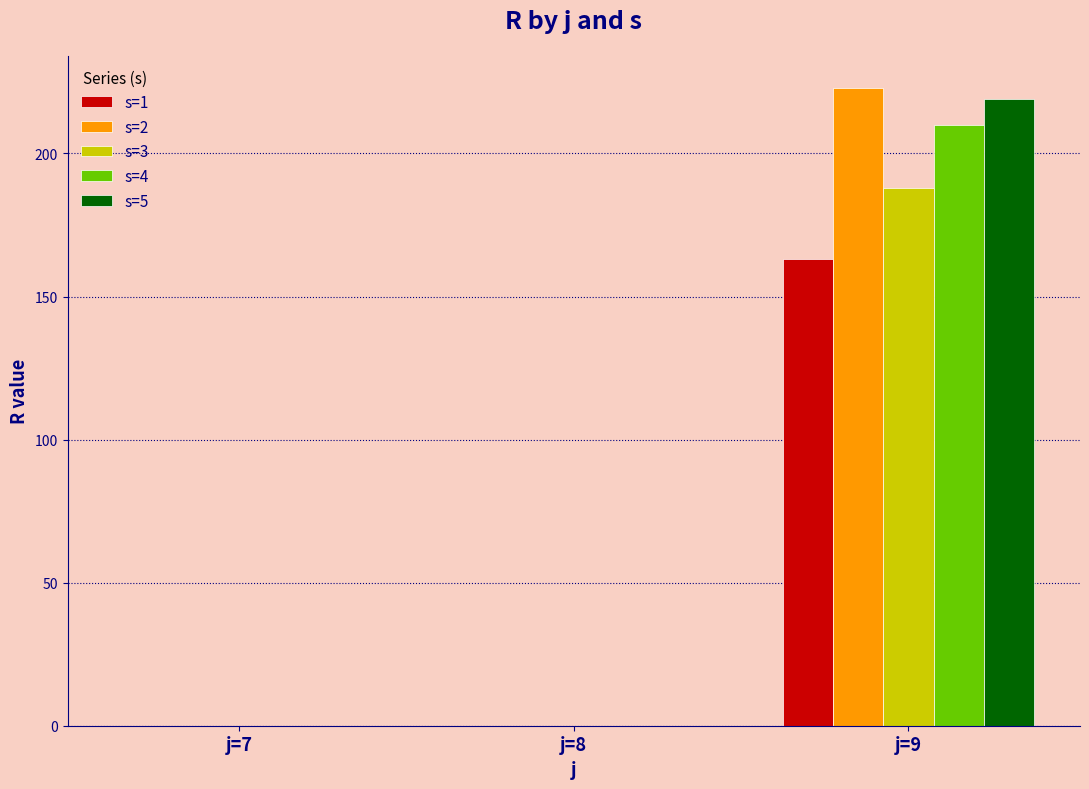

Is the value of s=4 at j=9 greater than the value of s=5 at j=9?

No